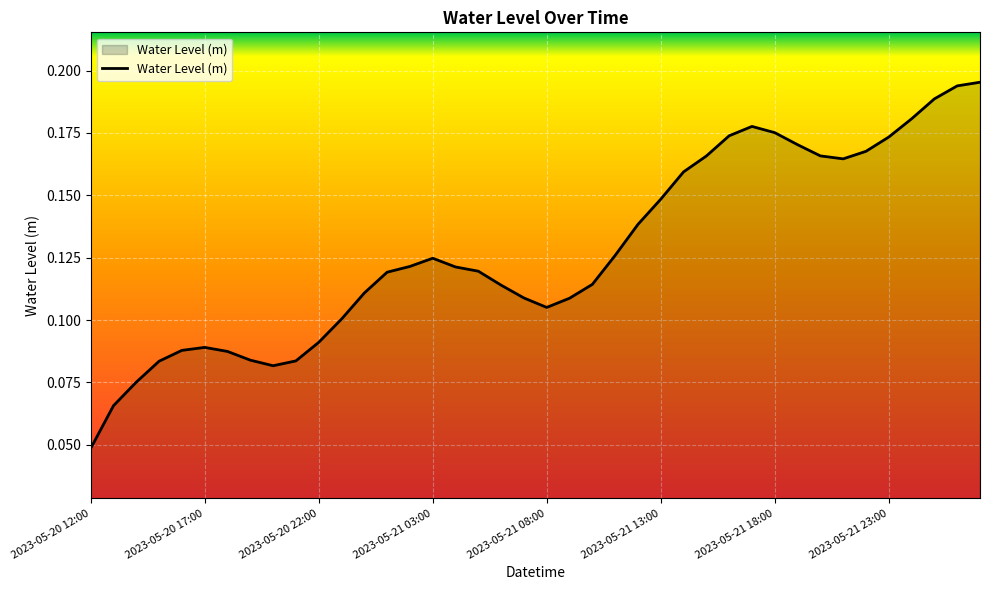

At which category does the chart reach its minimum across all series?

2023-05-20 12:00